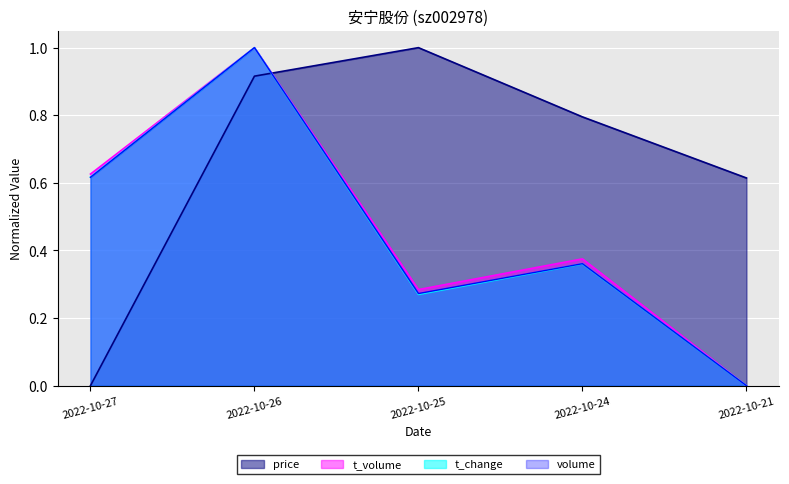

The value of price at 2022-10-25 is 1.0. True or false?

True